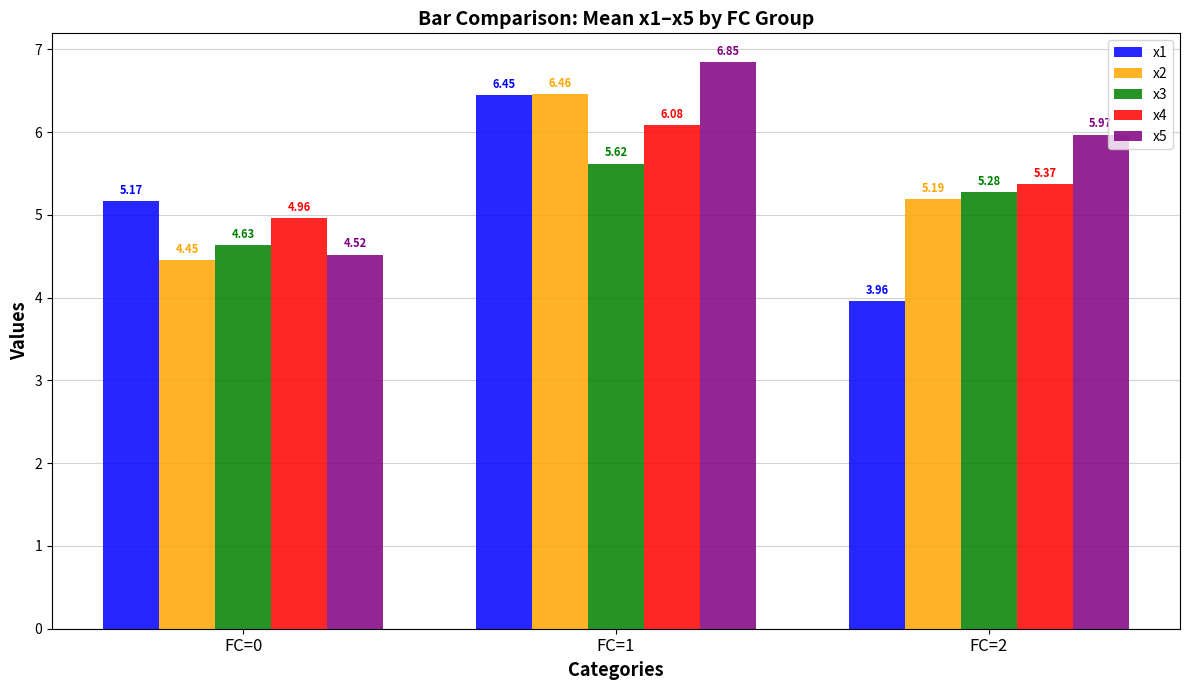

Which category has the lowest value across all series?

FC=2